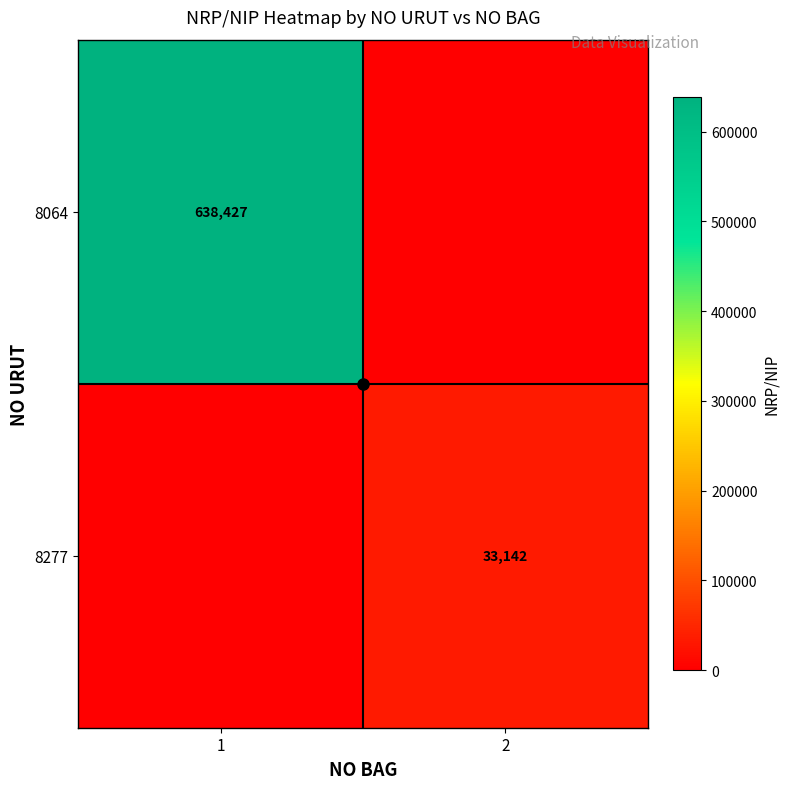

Which category has the highest value in the 8277 series?

2